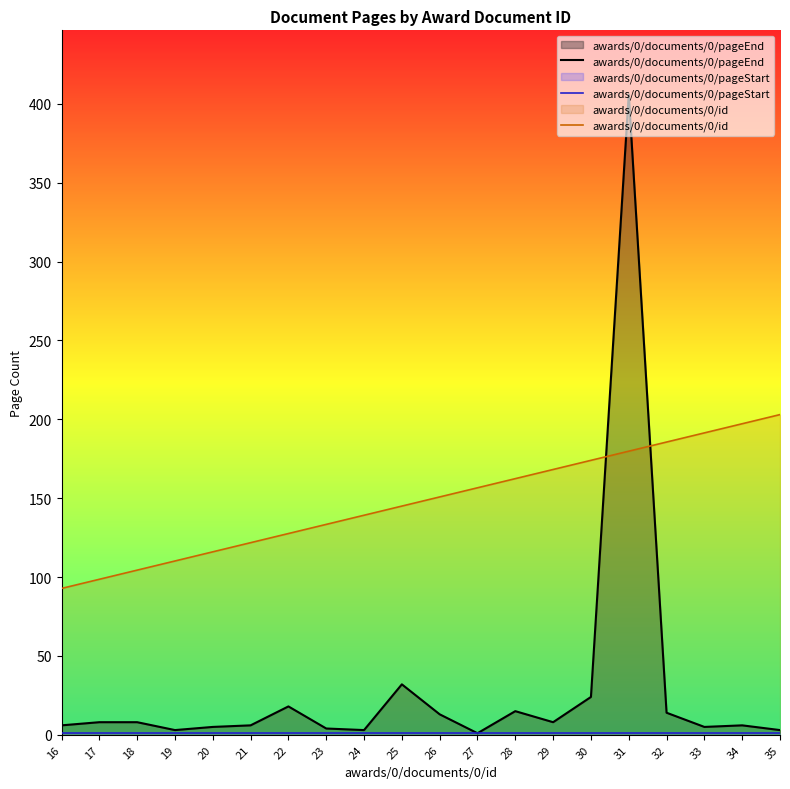

Which series has the largest total across all categories?

awards/0/documents/0/id